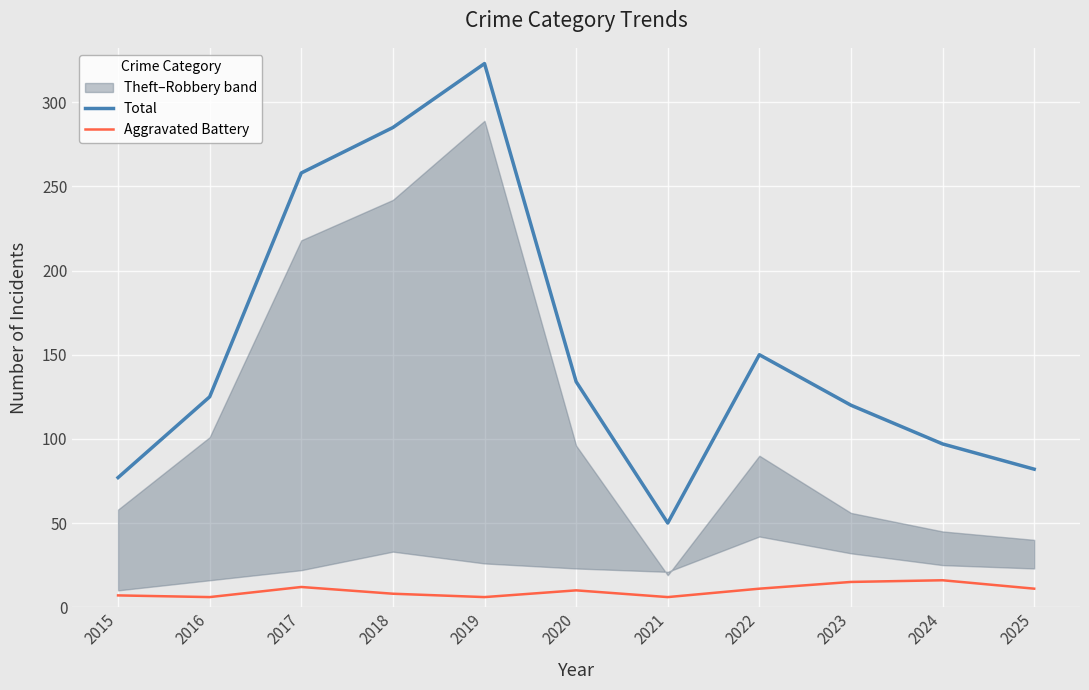

At 2024, list the series in order from smallest to largest.

Aggravated Battery, Total